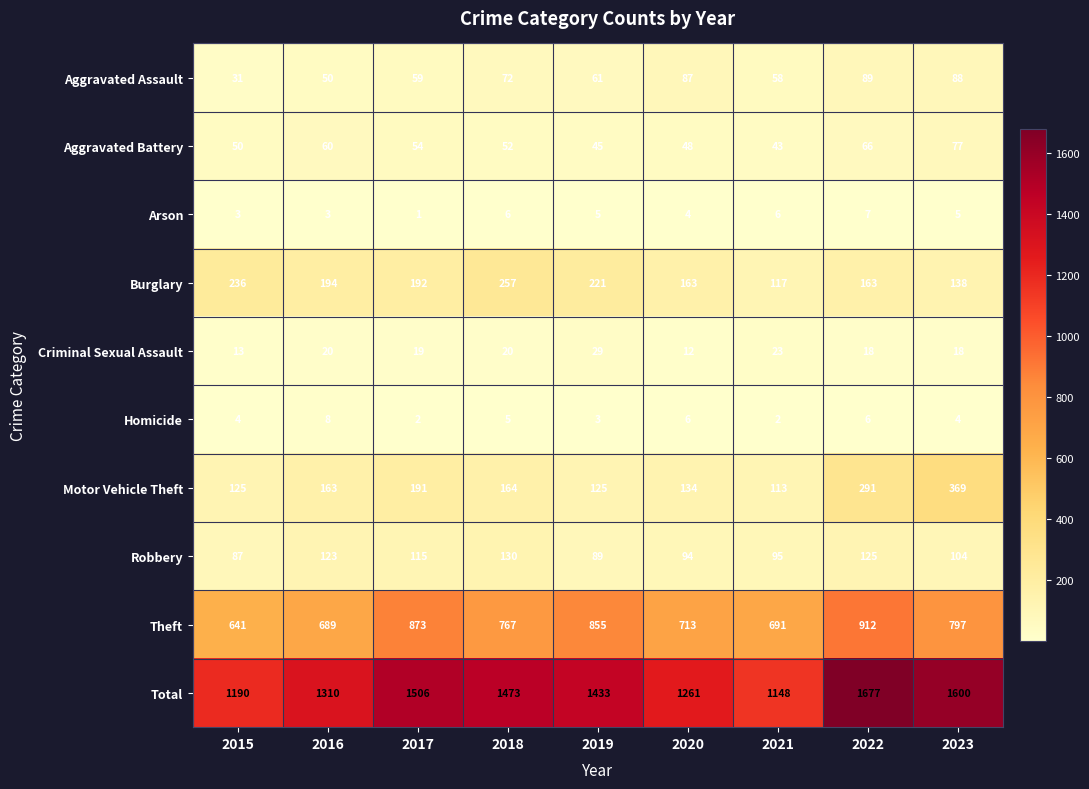

Between 2015 and 2019, which series saw the biggest shift?

Total